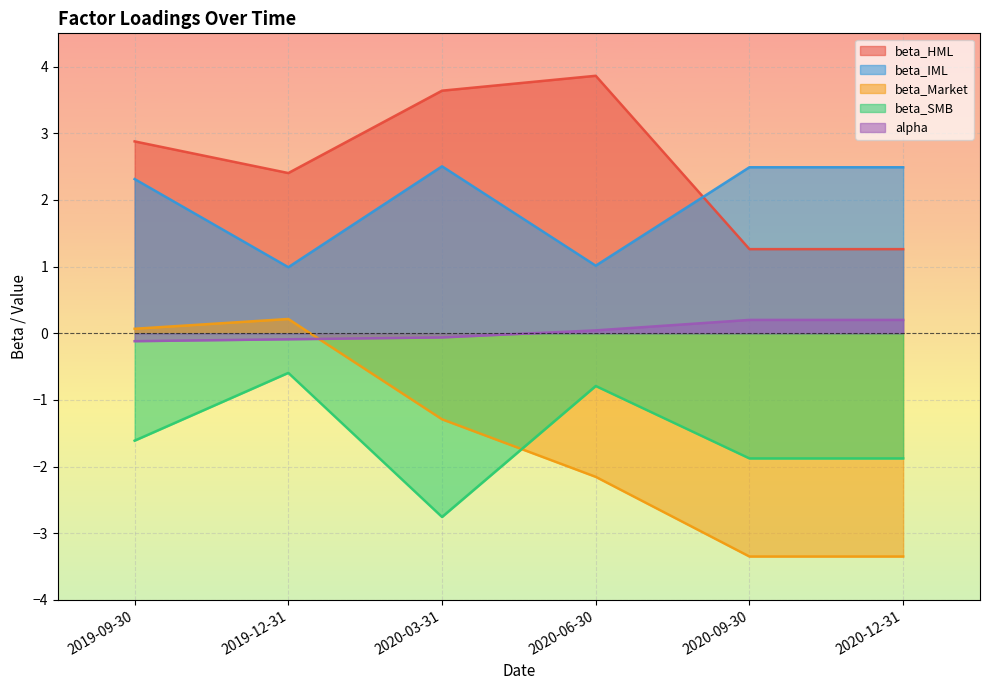

What is the approximate value of beta_IML at 2020-03-31?

2.5